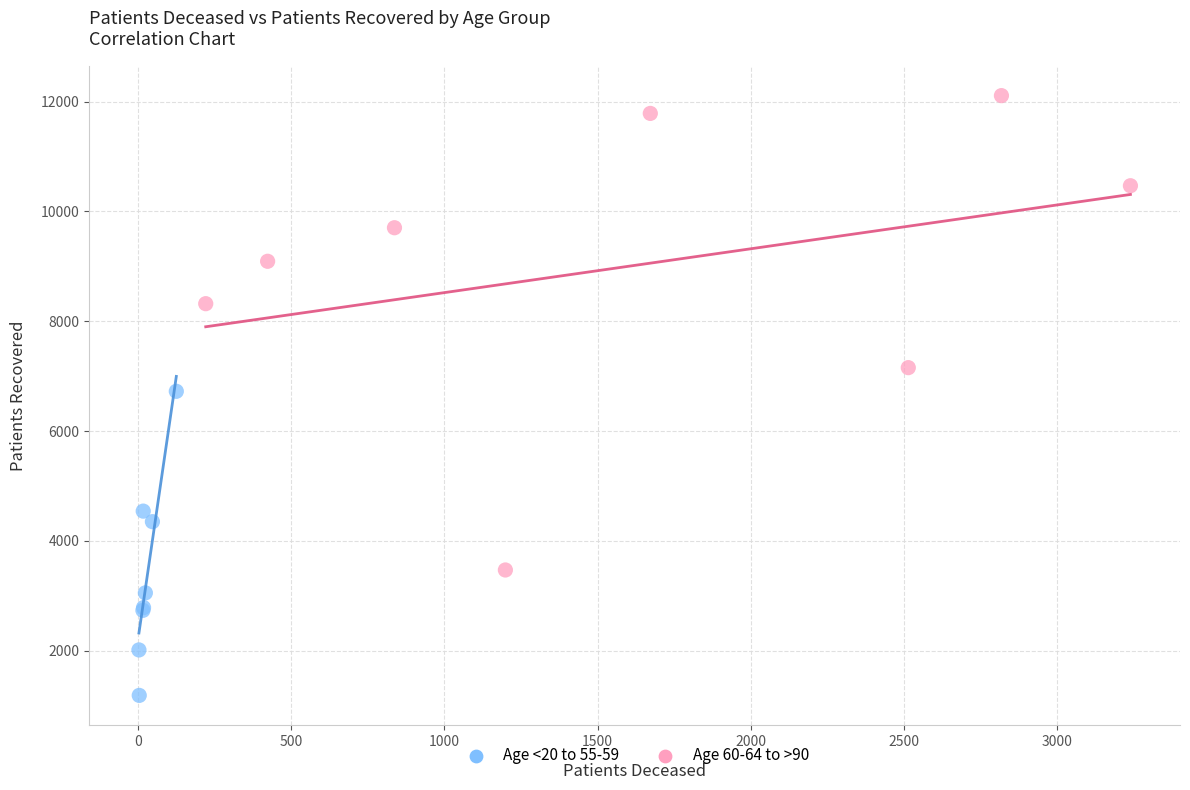

Which series contains the highest Y value?

Age 60-64 to >90